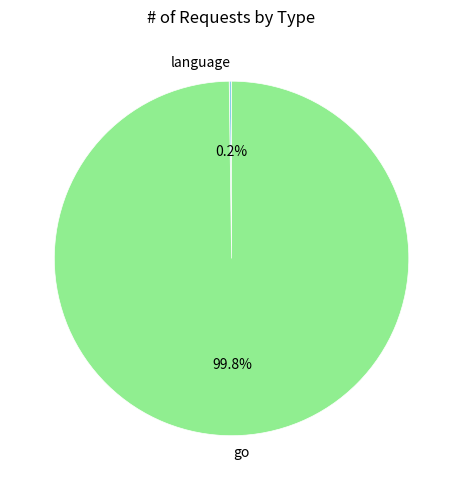

Is there a majority slice in this chart?

Yes